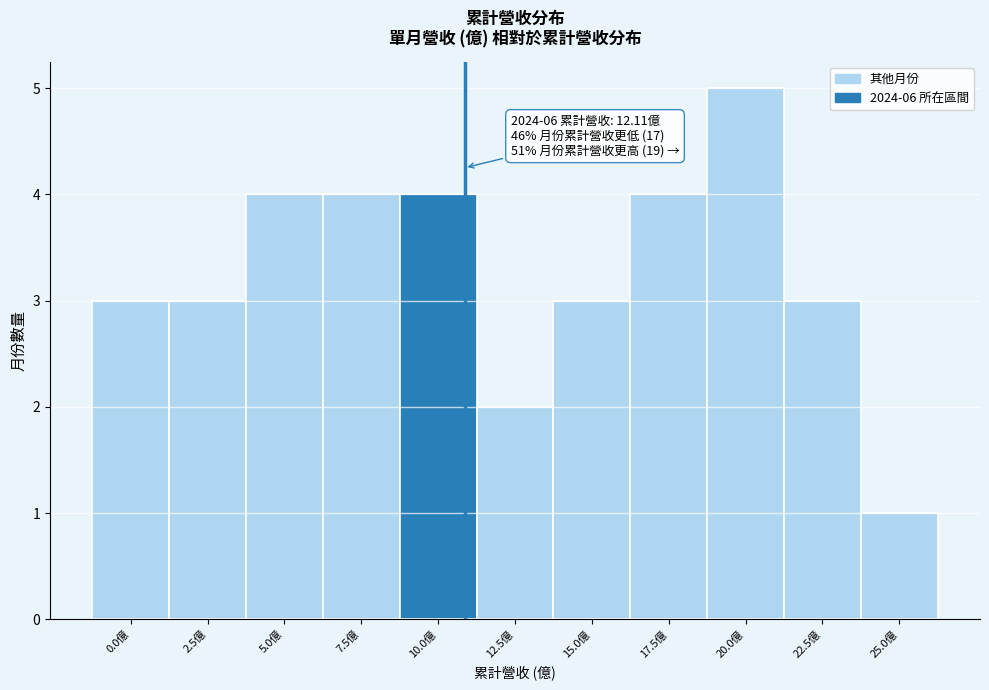

Reading left to right, transcribe all the data shown in this chart.

0.0億=3	2.5億=3	5.0億=4	7.5億=4	10.0億=4	12.5億=2	15.0億=3	17.5億=4	20.0億=5	22.5億=3	25.0億=1